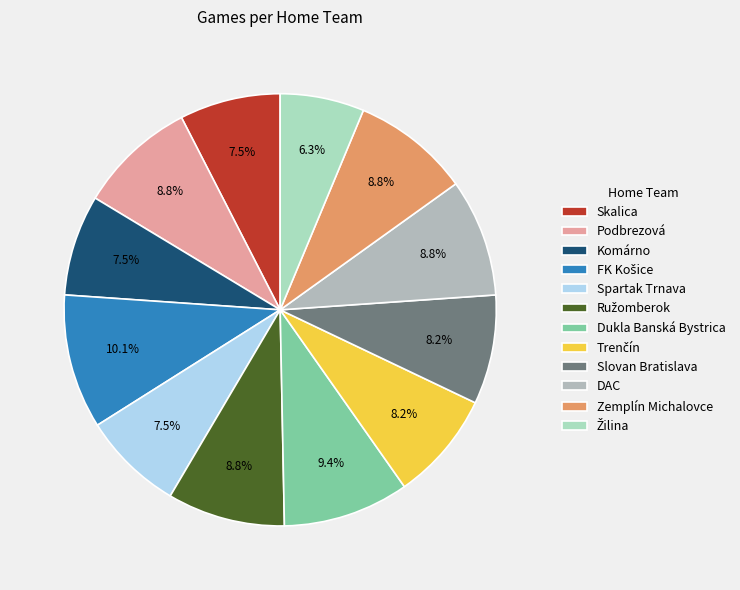

Is there a majority slice in this chart?

No